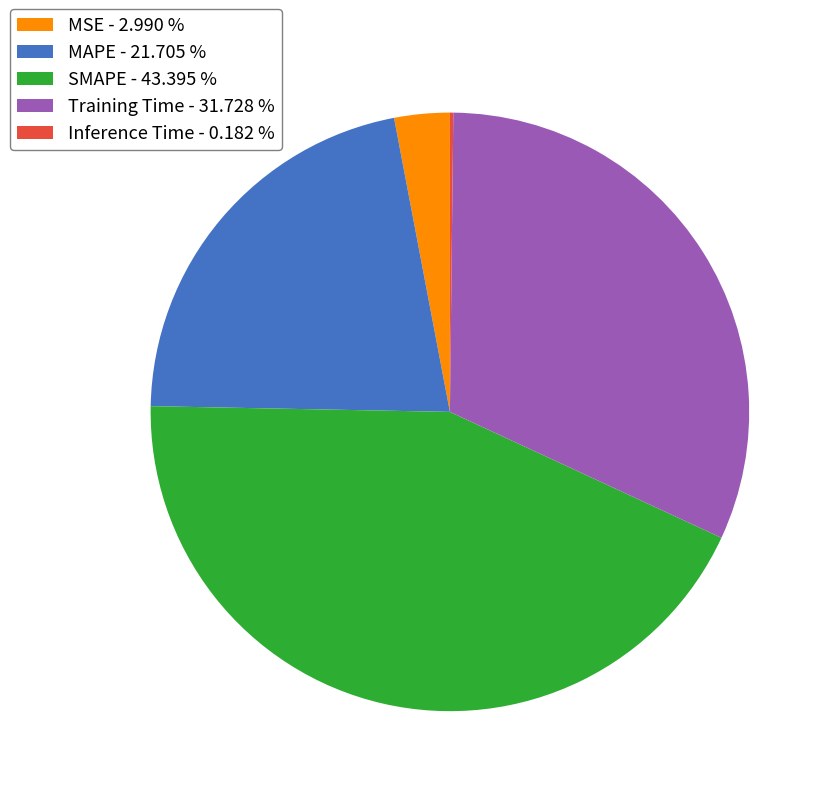

Combined, do Training Time - 31.728 % and SMAPE - 43.395 % account for over 50%?

Yes